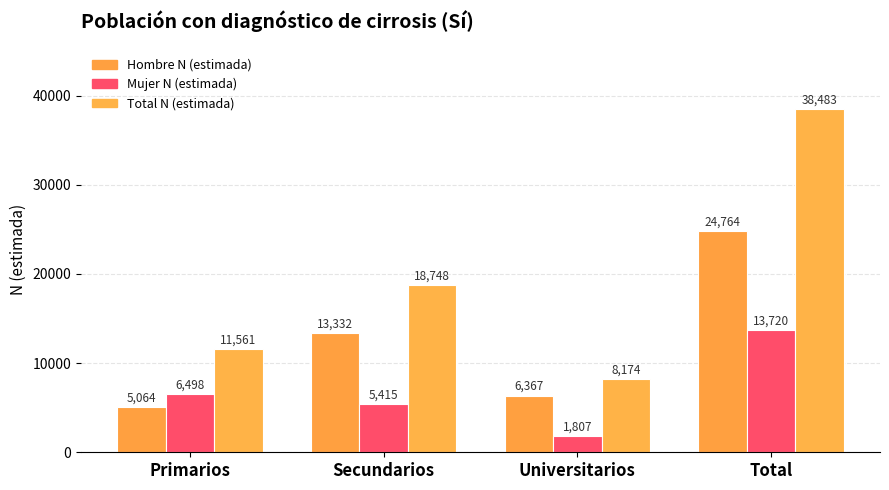

What is the average value of the Mujer N (estimada) series?

6860